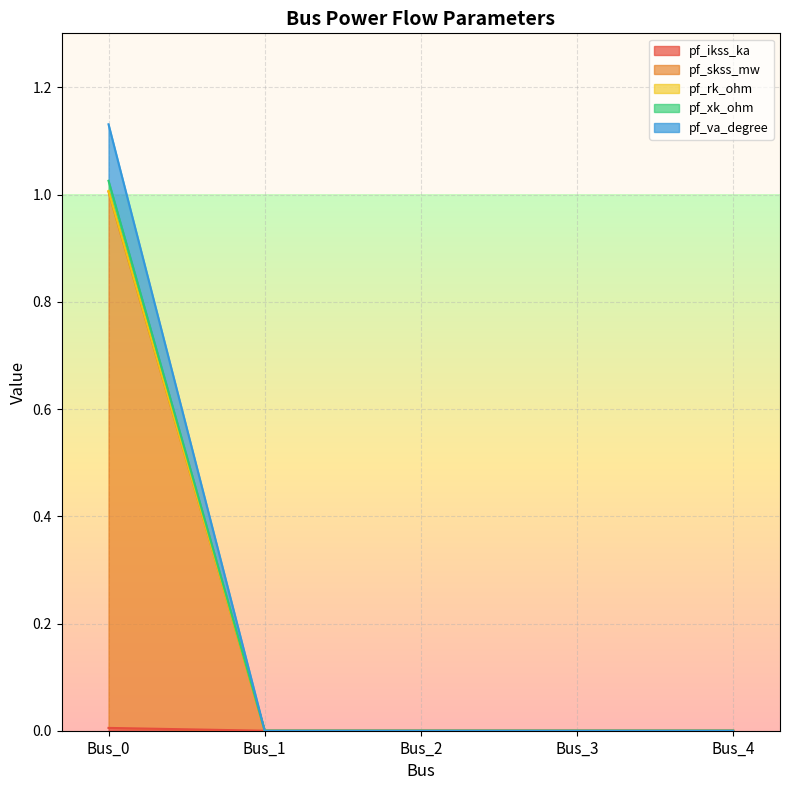

At how many categories does at least one series exceed 0?

1